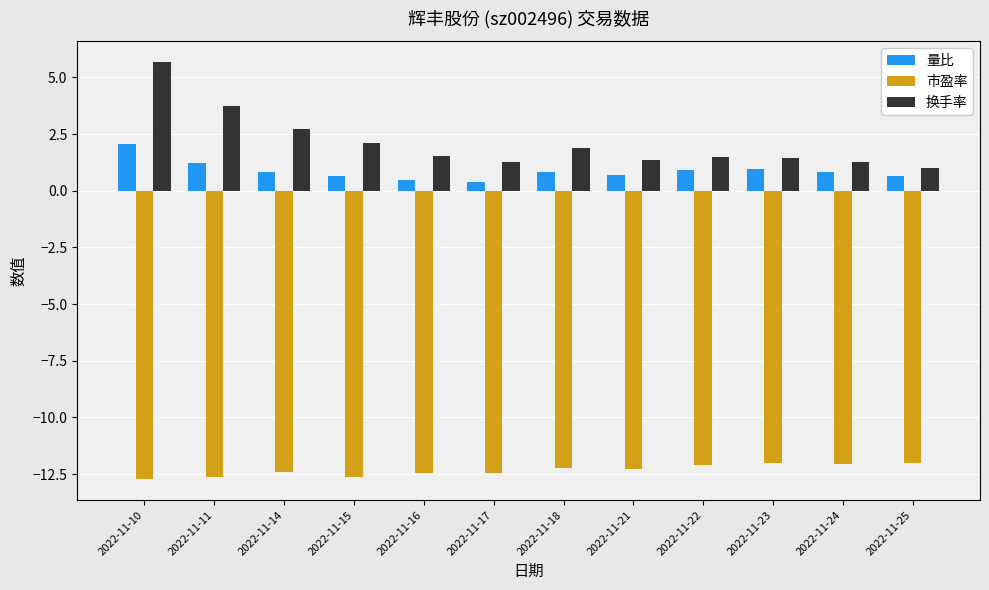

The value of 量比 at 2022-11-16 is 0.5. True or false?

True